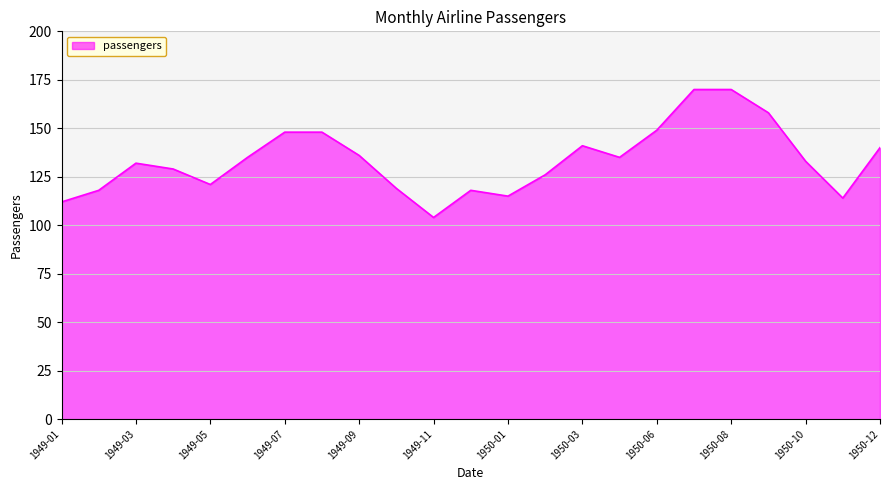

What is the difference between the maximum and minimum values?

66